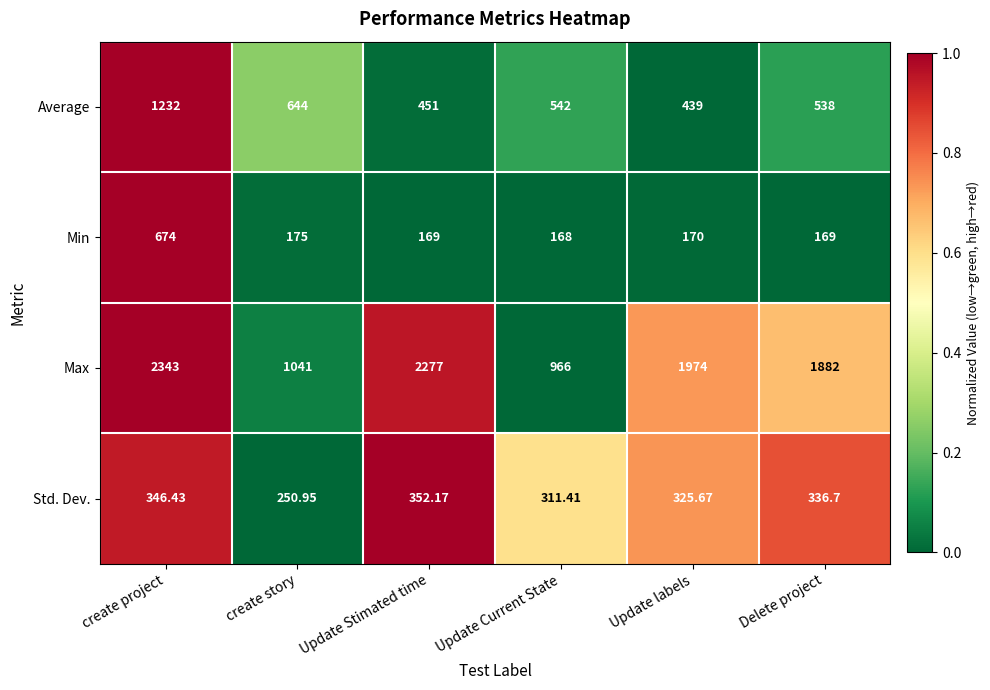

Rank the categories by Std. Dev. value from highest to lowest.

Update Stimated time, create project, Delete project, Update labels, Update Current State, create story